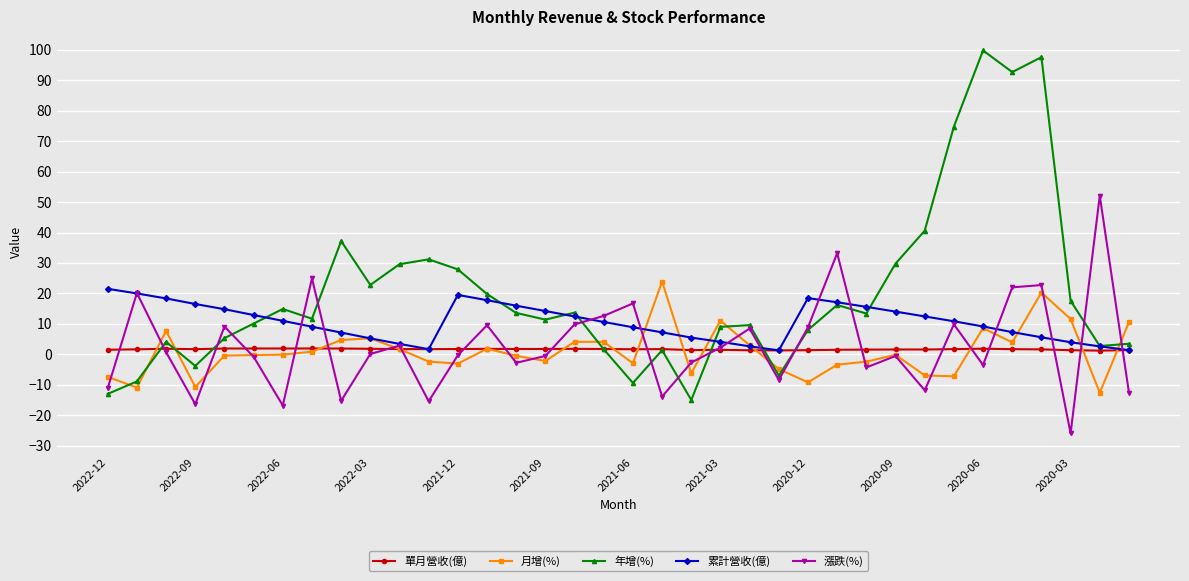

What is the smallest value displayed?

-25.9